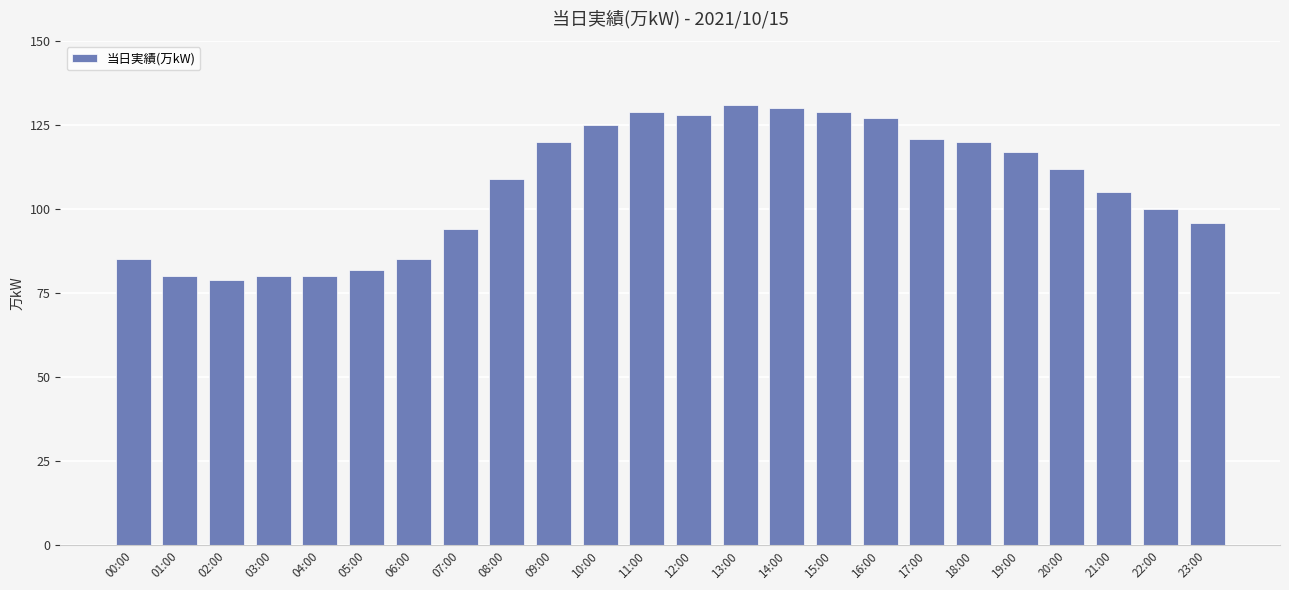

True or false: the data shows 130 at 14:00.

True